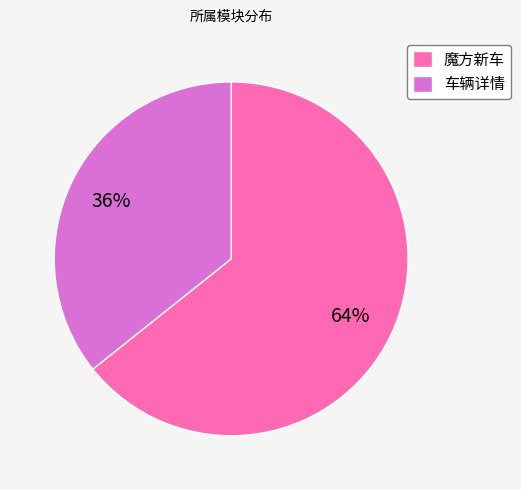

Is it true that 魔方新车 is 54% of the pie?

False